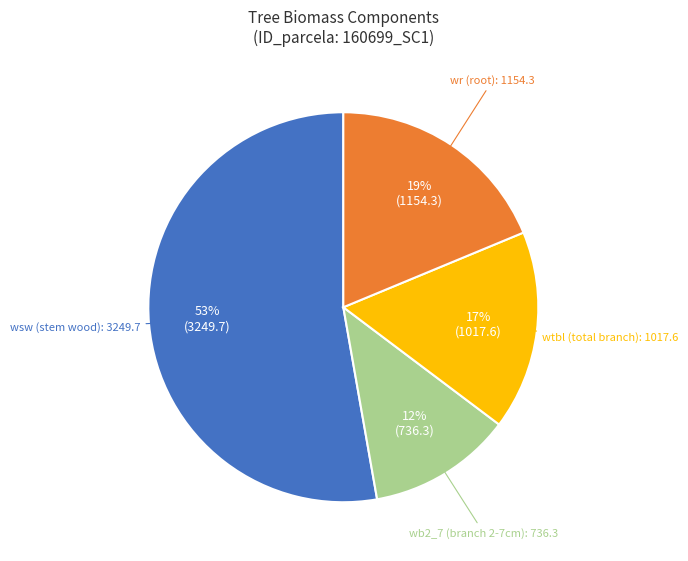

Does any single category account for the majority?

Yes